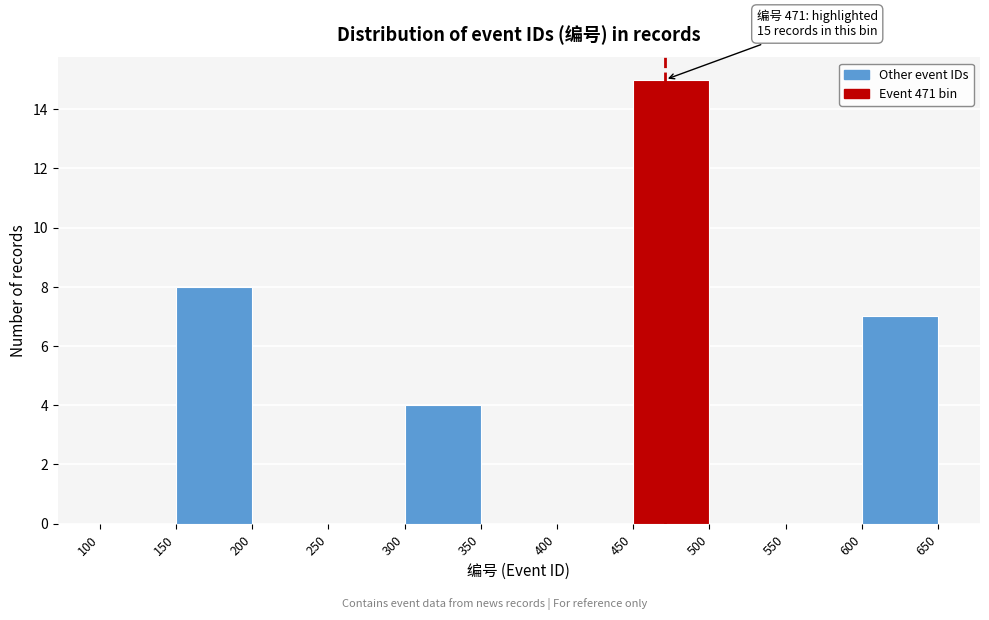

Which range on the x-axis has the tallest bar?

450 to 500